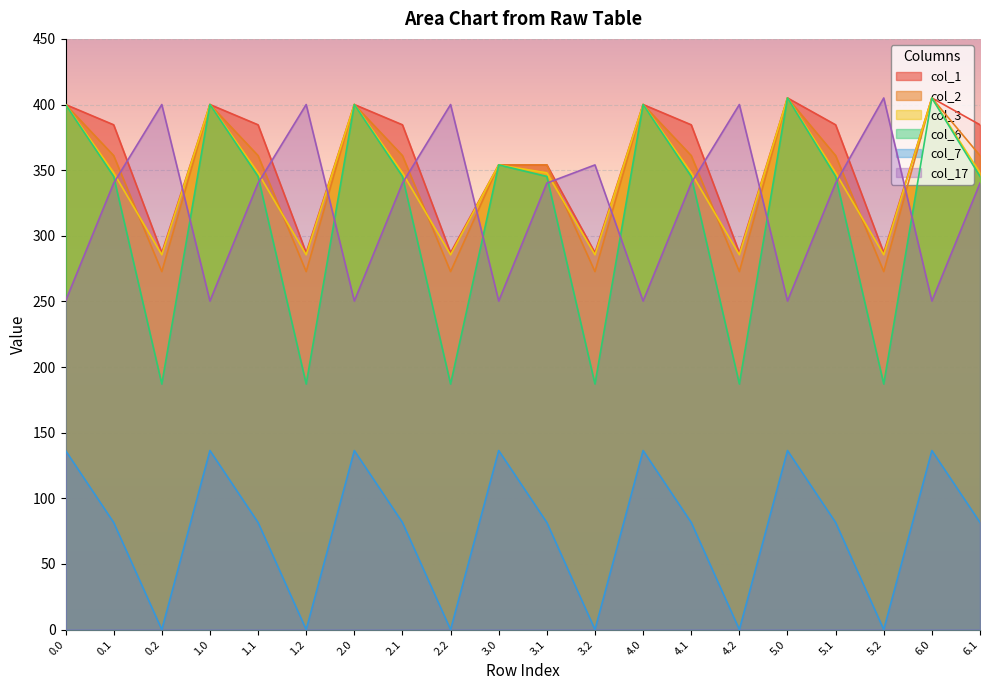

At which category does the chart reach its peak across all series?

5.0